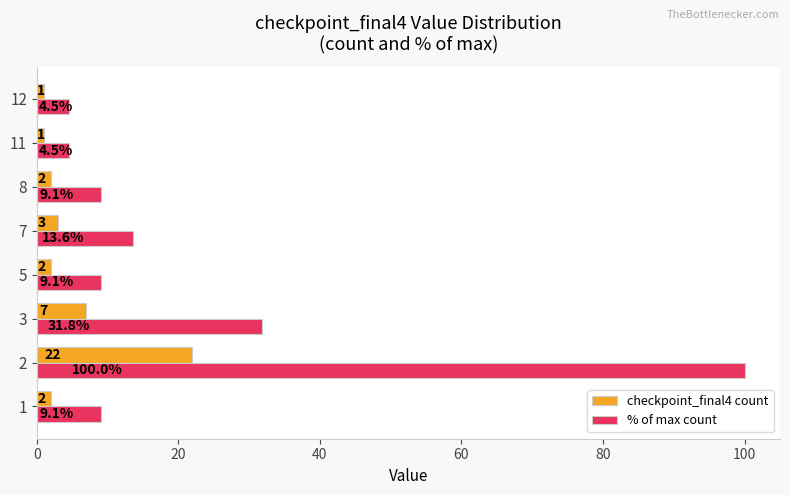

Count the number of data series in this chart.

2